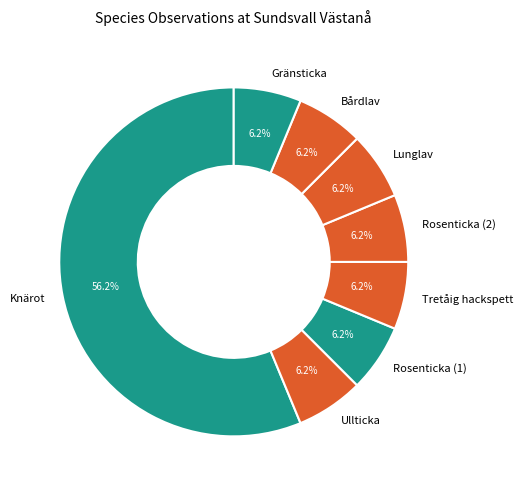

How many slices are in this pie chart?

8